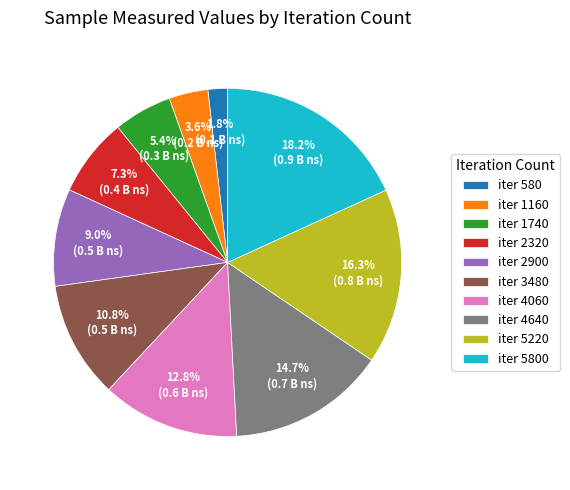

What percentage is NOT represented by iter 3480?

89.2%